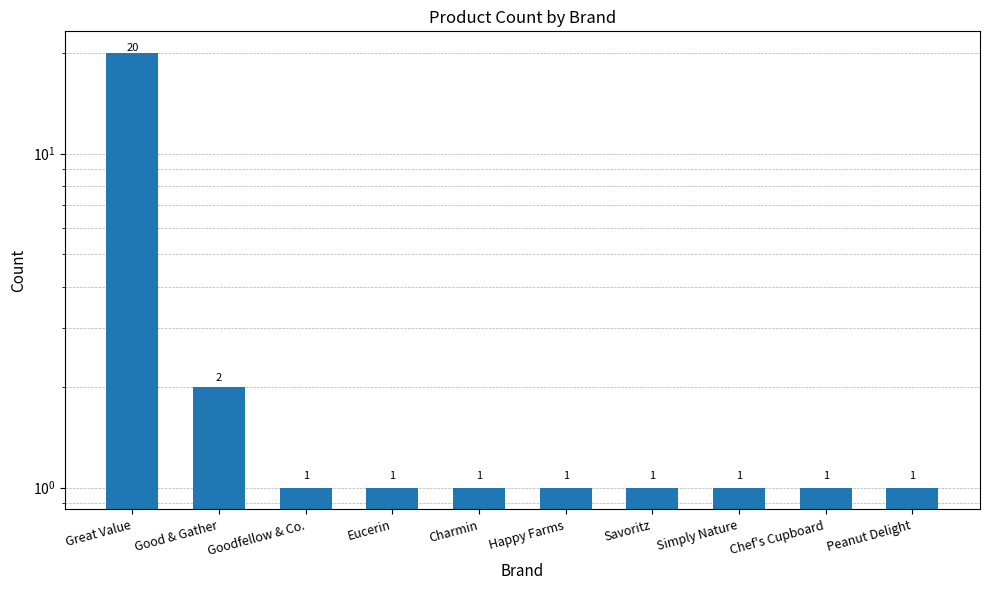

What is the change in value from Great Value to Savoritz?

-19